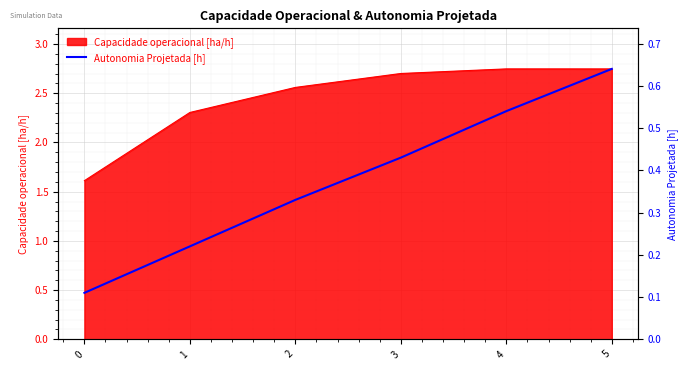

The value at 3 is 2.8. True or false?

False